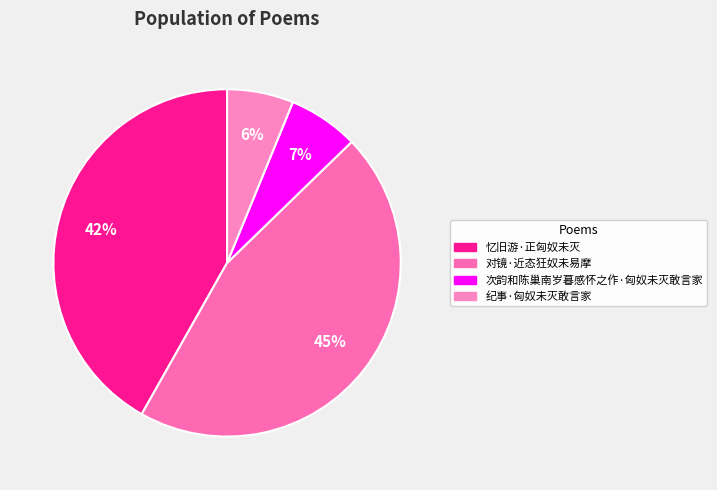

Does any single category account for the majority?

No